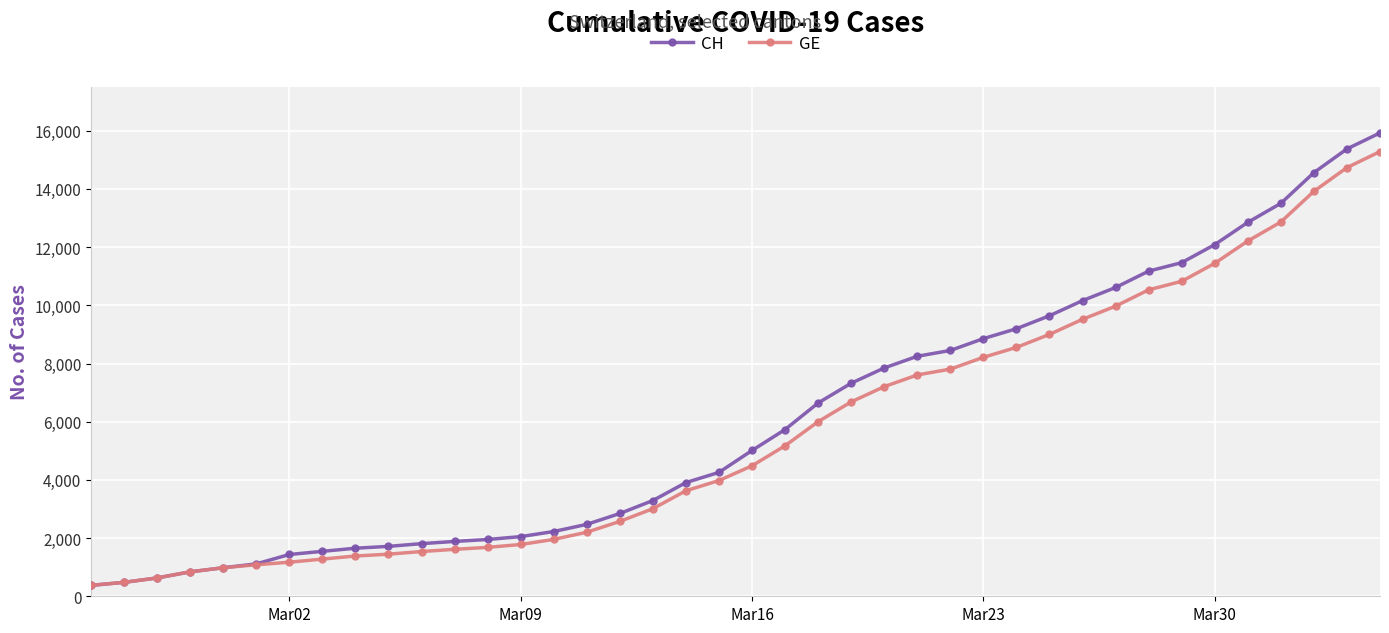

Does the chart display data point markers on the line(s)?

Yes